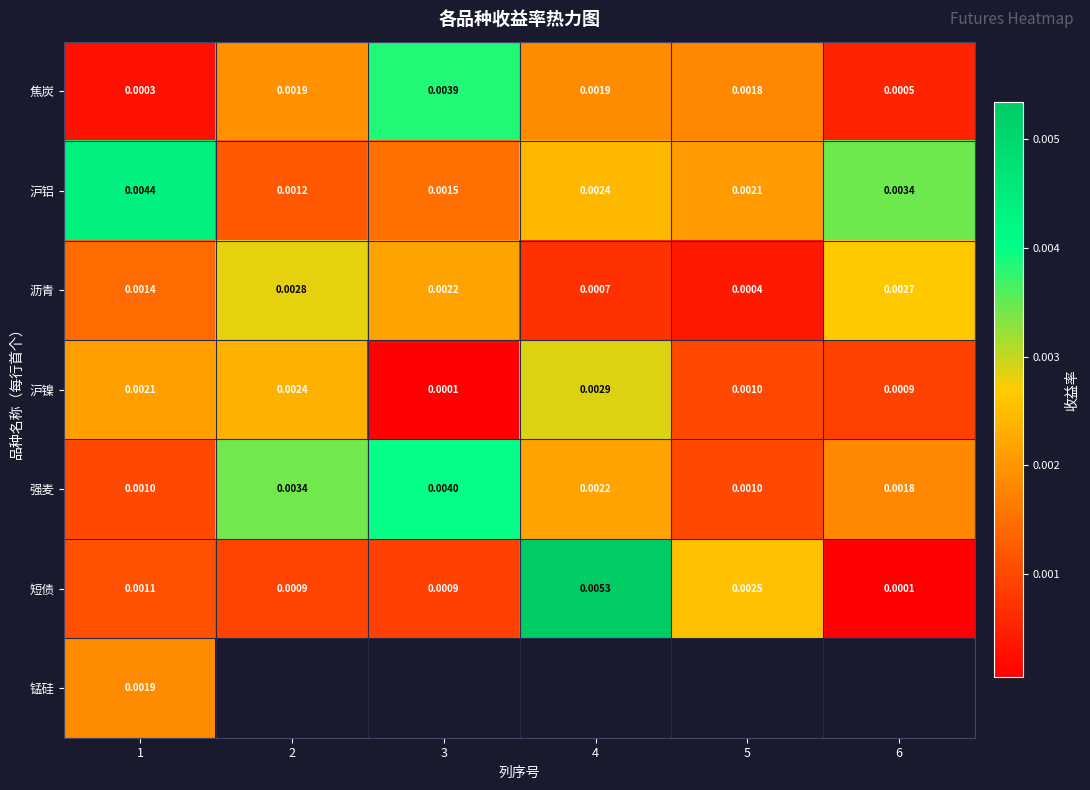

Rank the series at 1 from lowest to highest value.

焦炭, 强麦, 短债, 沥青, 锰硅, 沪镍, 沪铝